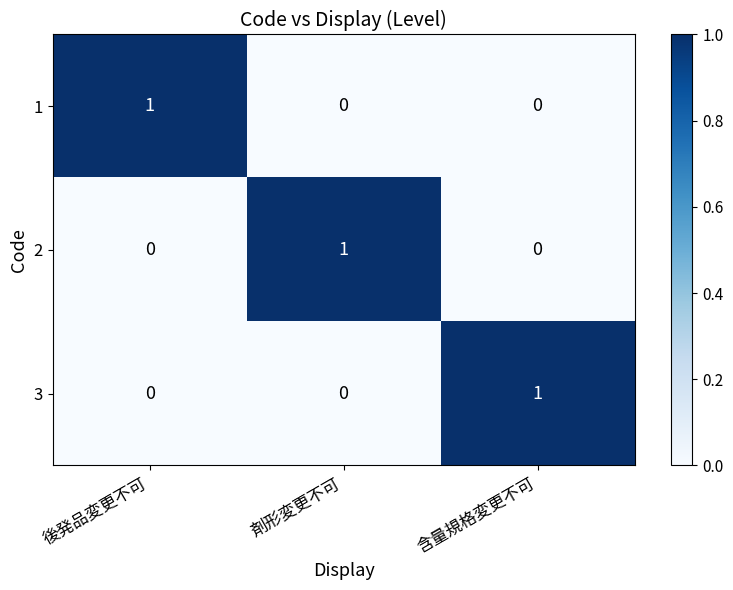

Count the 2 values in the range 0 to 1.

3